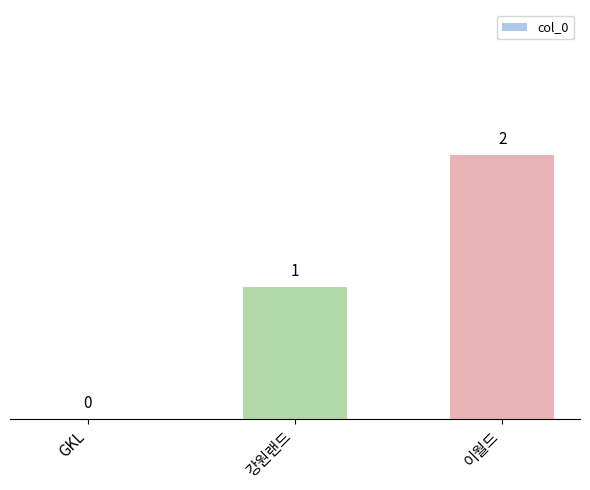

The value at 강원랜드 is 2. True or false?

False